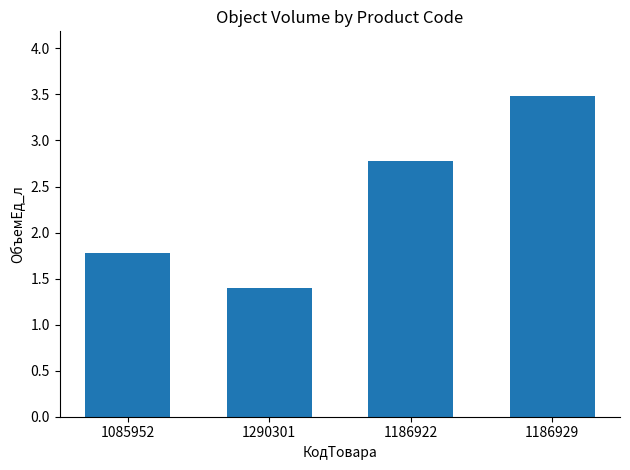

How many data points are above 2?

2